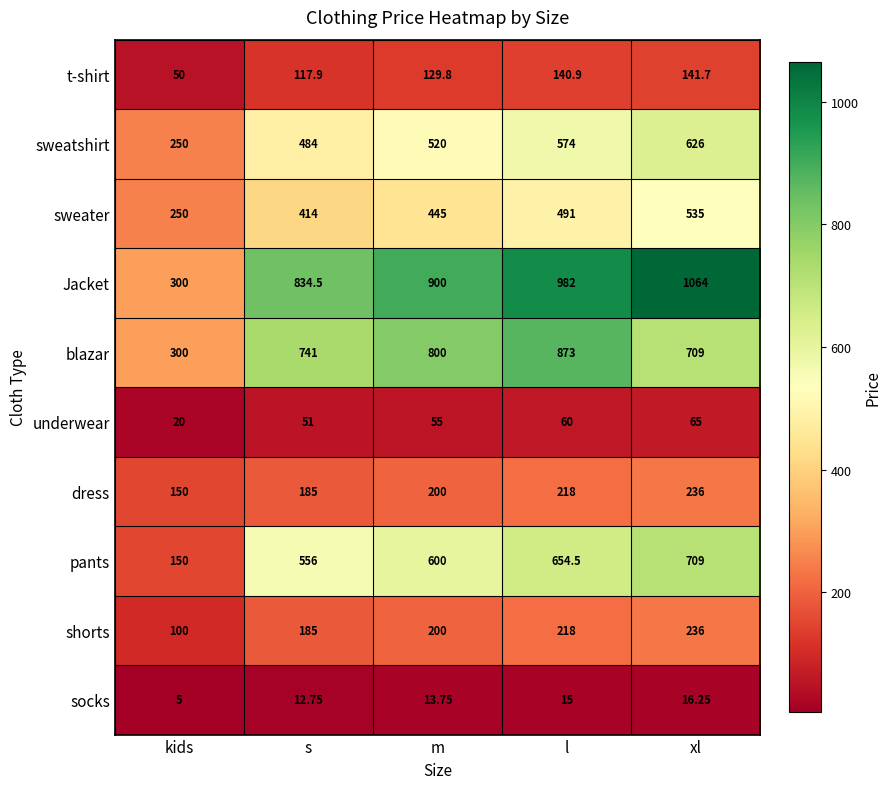

Which category has the lowest value across all series?

kids